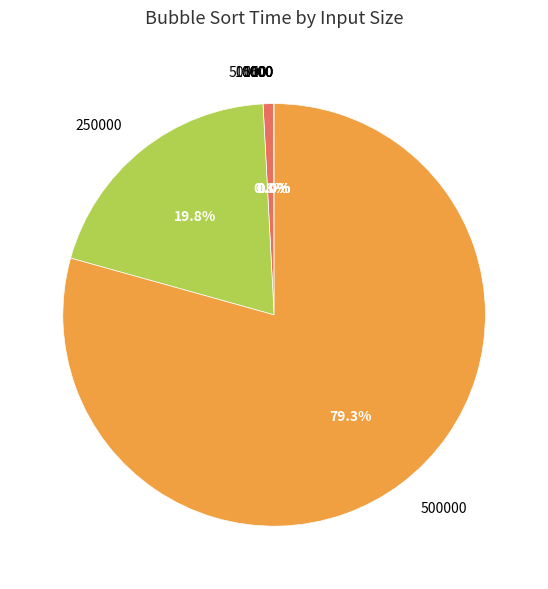

Is there any slice that represents more than half of the pie?

Yes